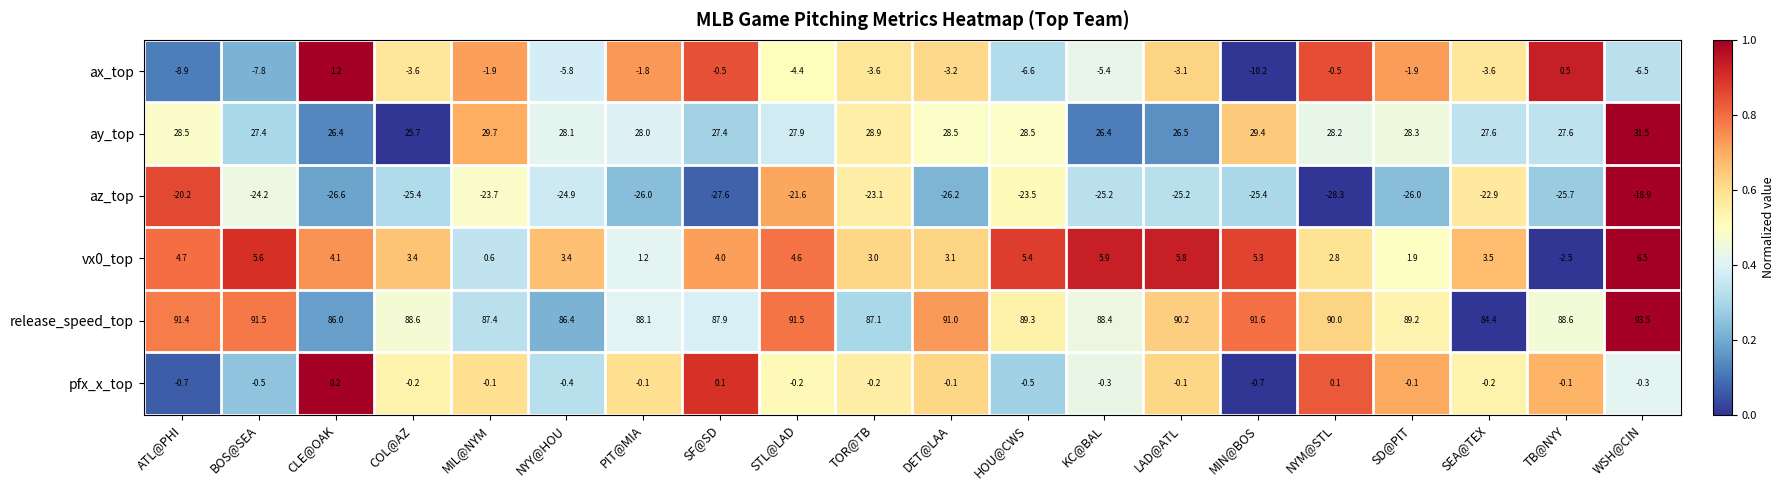

Rank the series at SEA@TEX from highest to lowest value.

release_speed_top, ay_top, vx0_top, pfx_x_top, ax_top, az_top